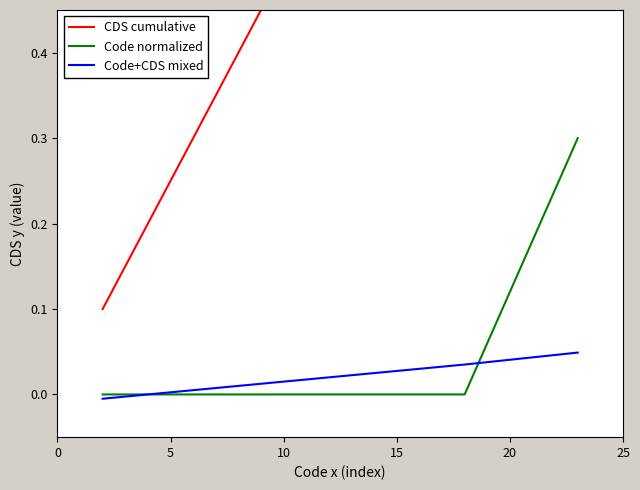

How many categories are shown in the chart?

10